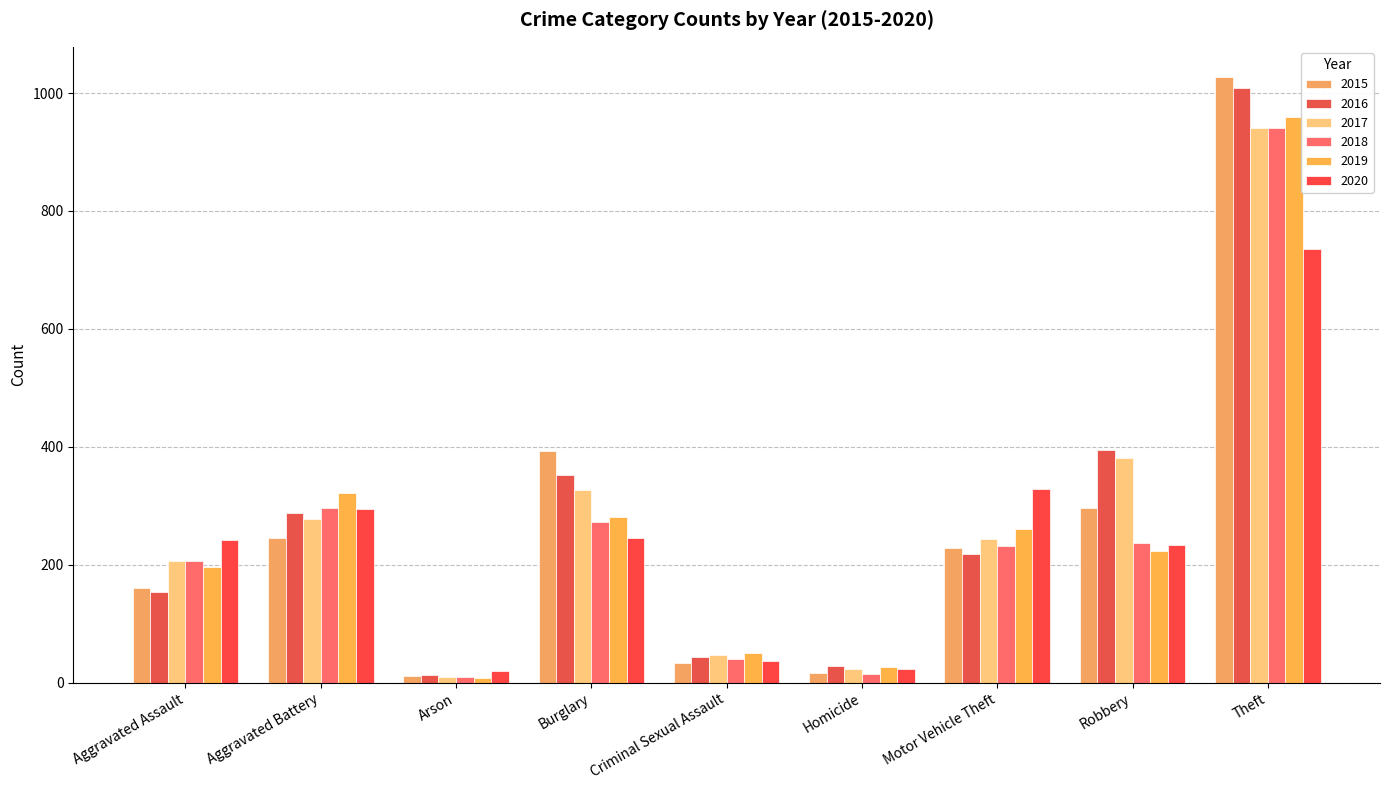

What position from the left is Aggravated Battery?

2